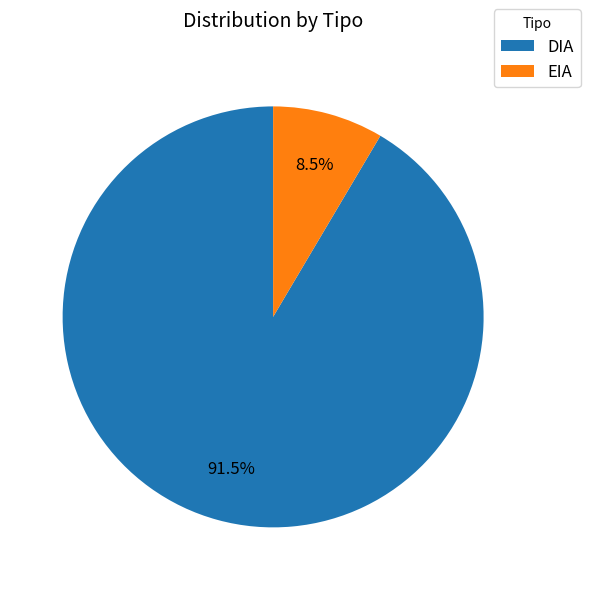

Between DIA and EIA, which is larger?

DIA